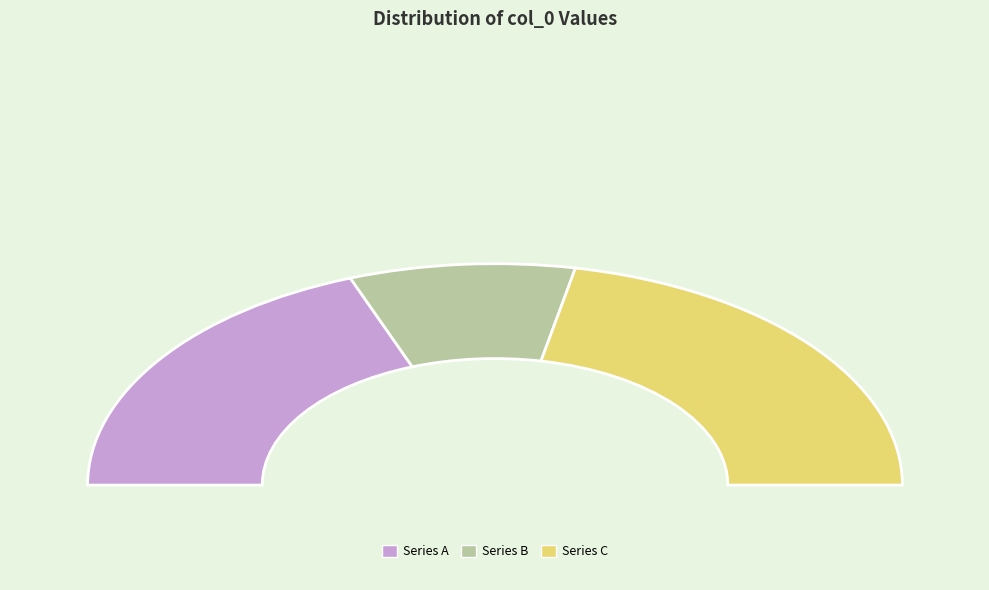

How many segments does this pie chart have?

3